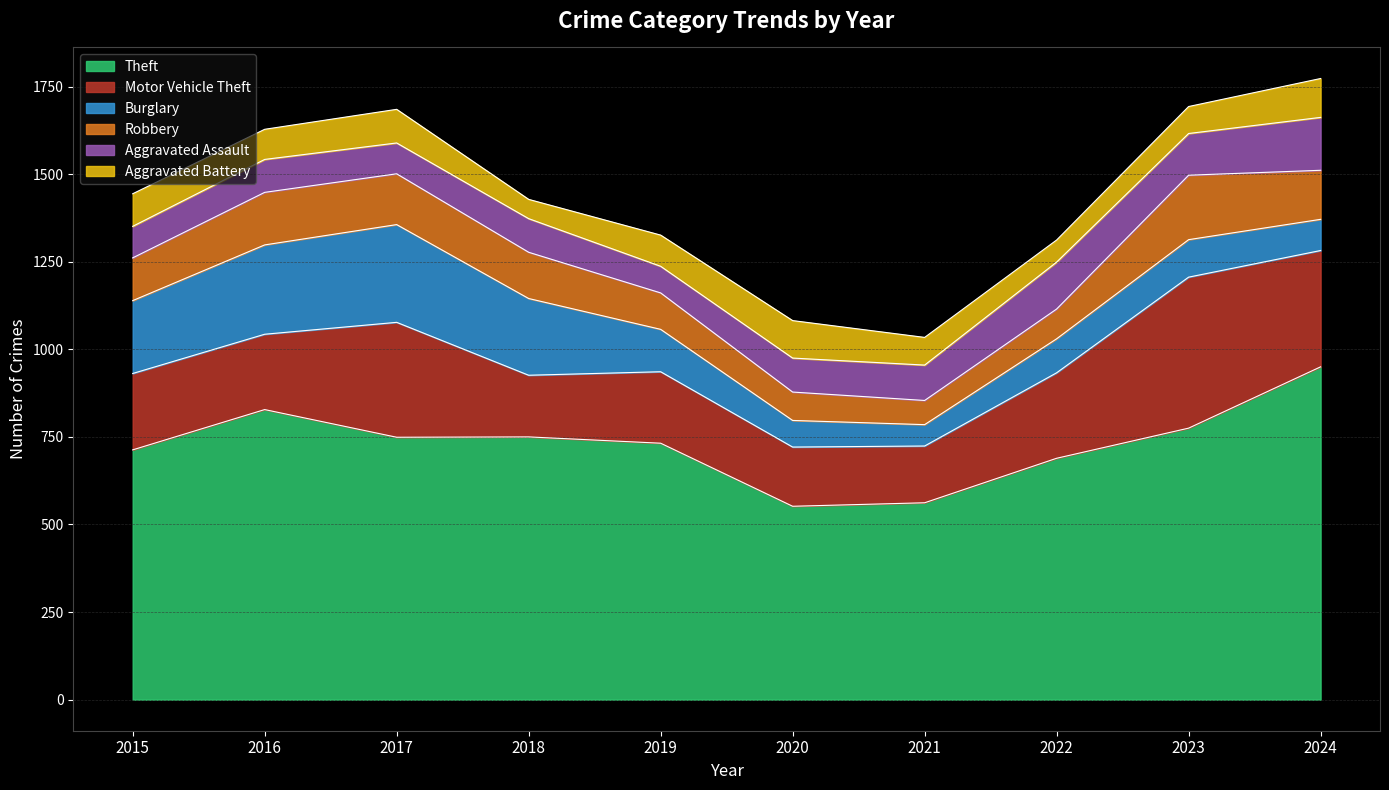

Does the chart display data point markers on the line(s)?

No